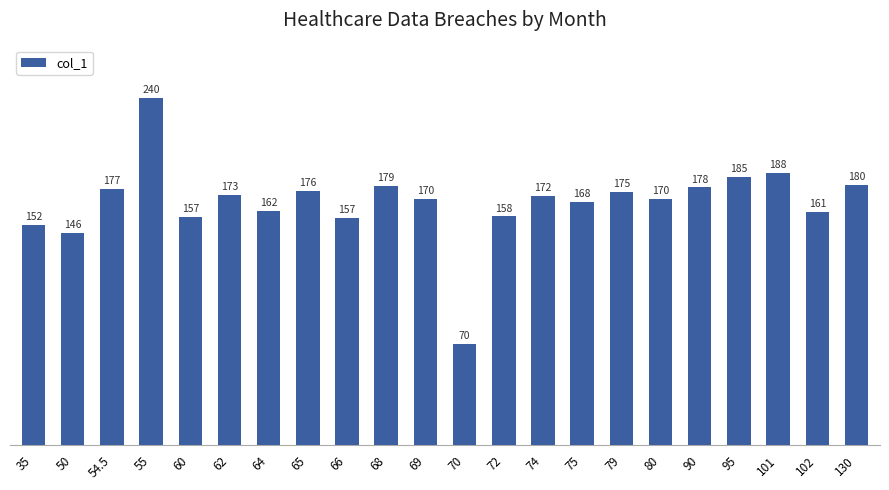

Read the value at 70.

70.0